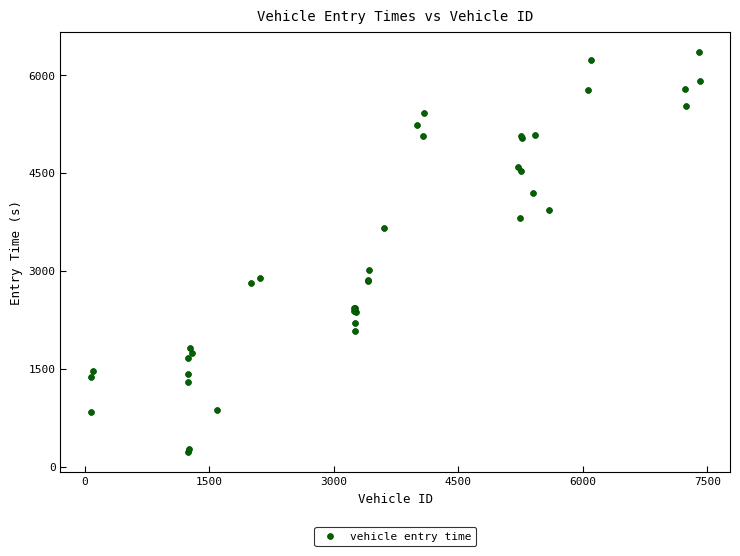

What Y value in the scatter plot is closest to 3289?

3020.0